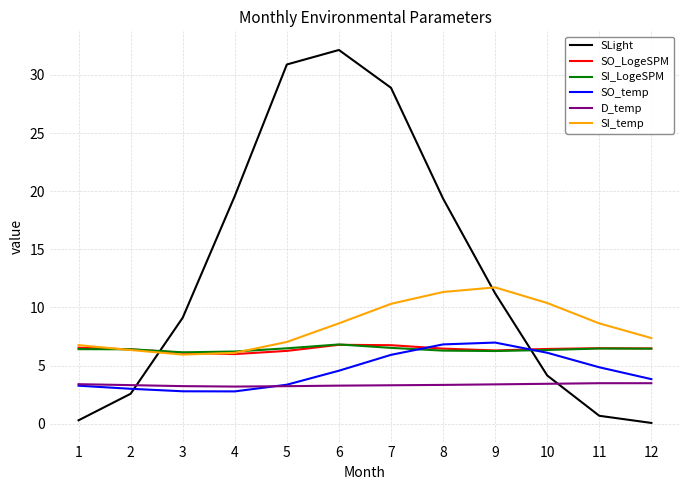

Is the value of SI_LogeSPM at 4 greater than the value of SLight at 10?

Yes